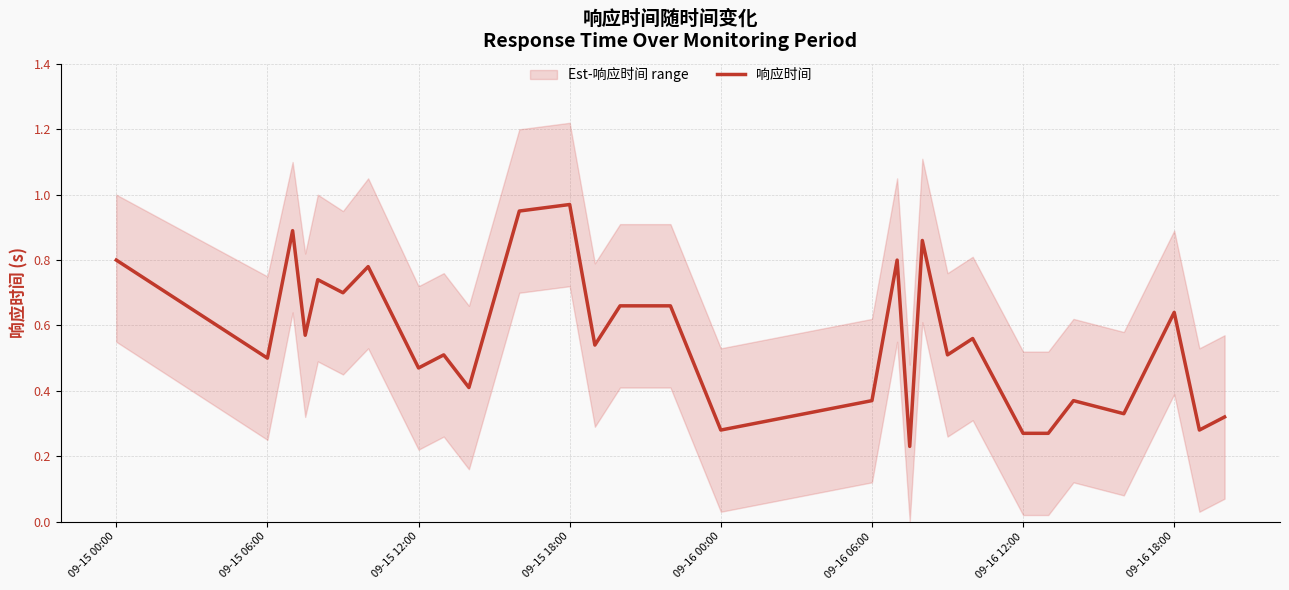

Is this an area chart (filled region under the line)?

No